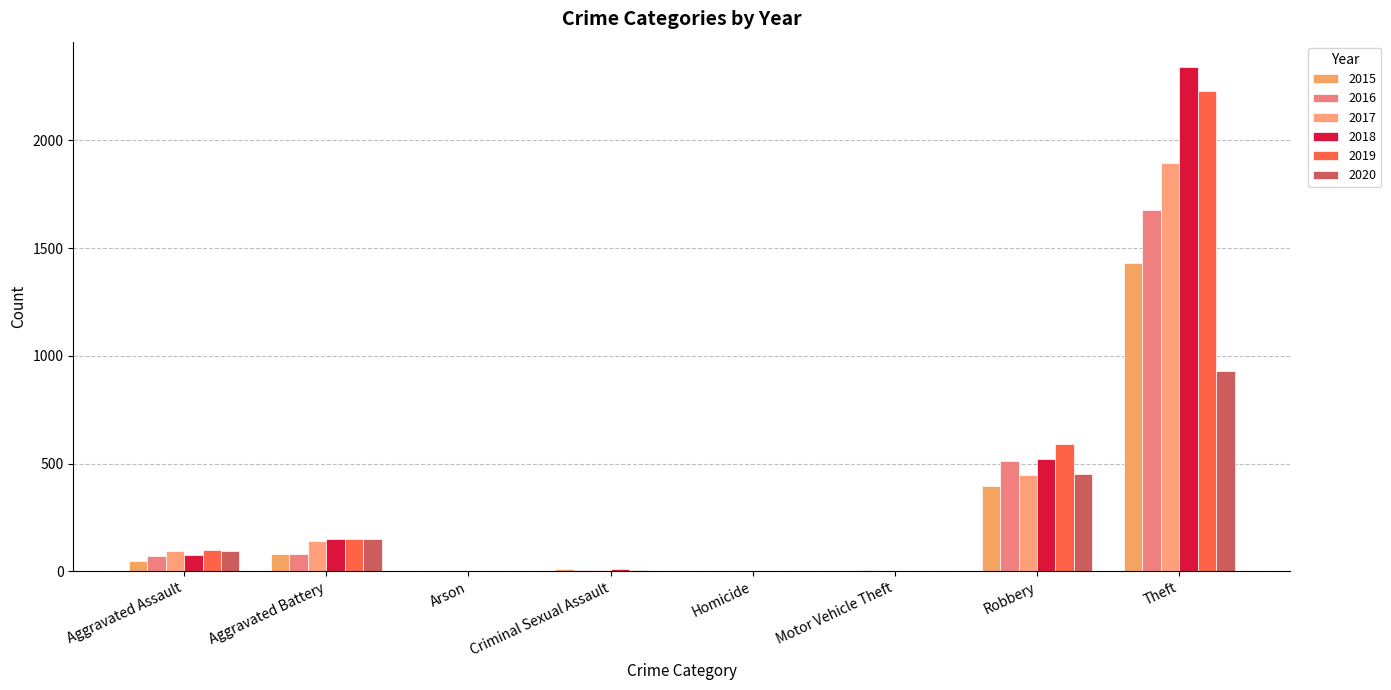

Which series has the largest range (max minus min)?

2018